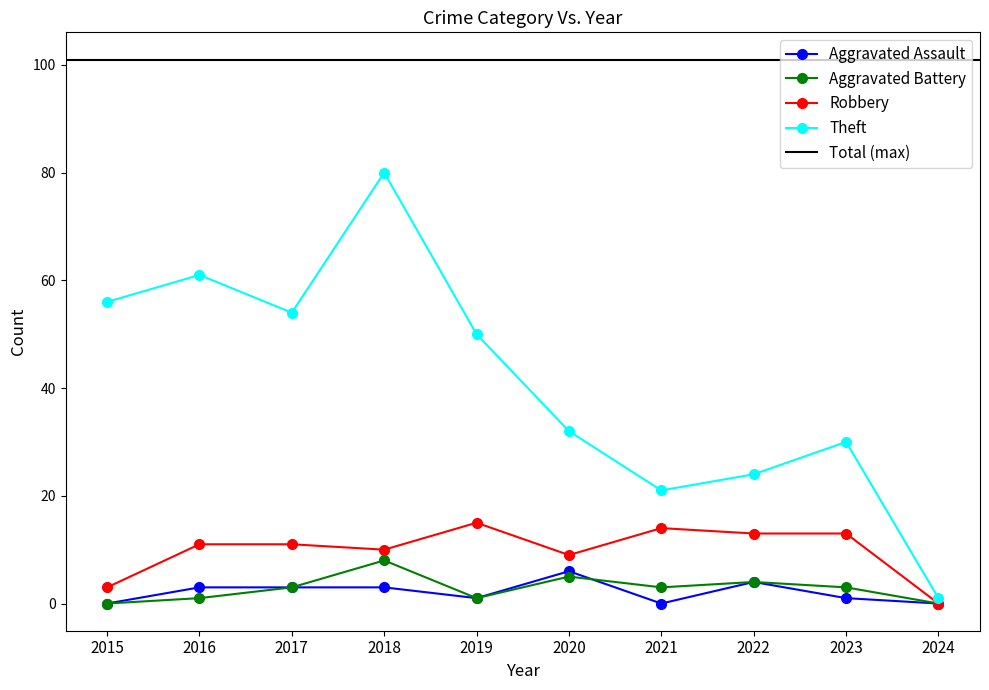

At which category is the sum across all series the highest?

2018